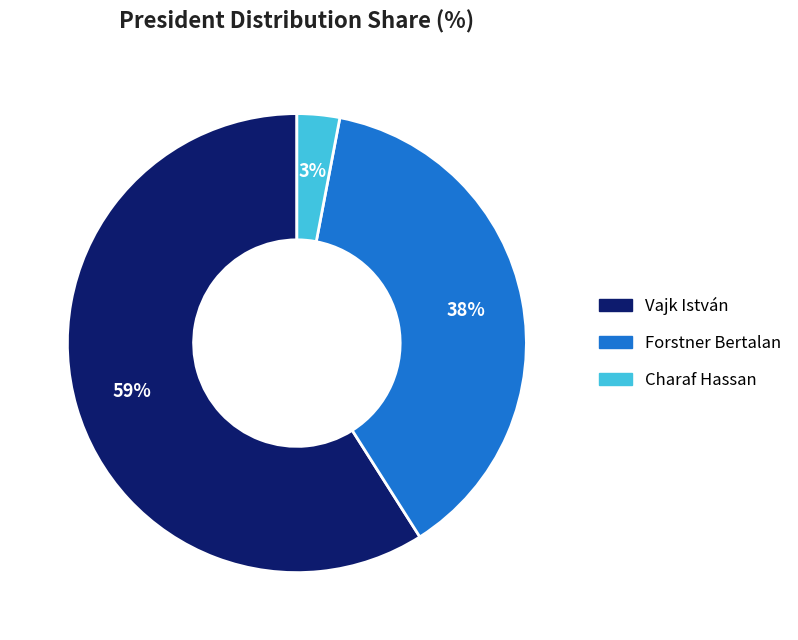

Rank the categories by value from lowest to highest.

Charaf Hassan, Forstner Bertalan, Vajk István